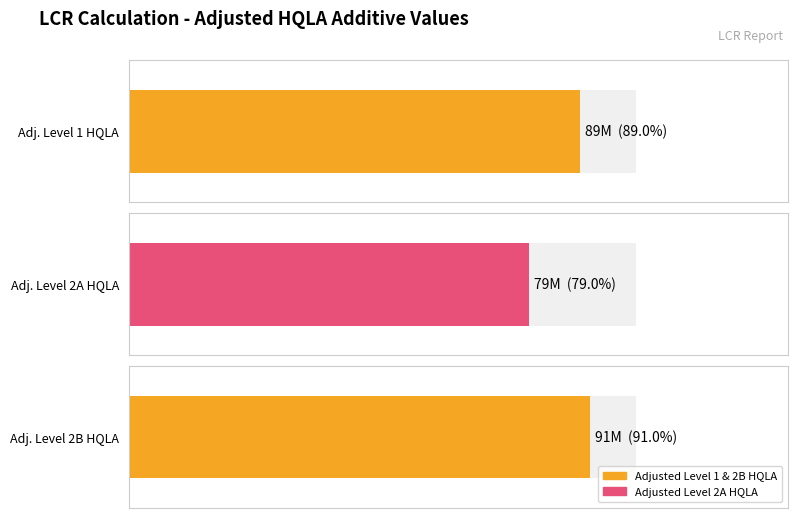

What position from the left is Adjusted level 2A HQLA additive values?

2